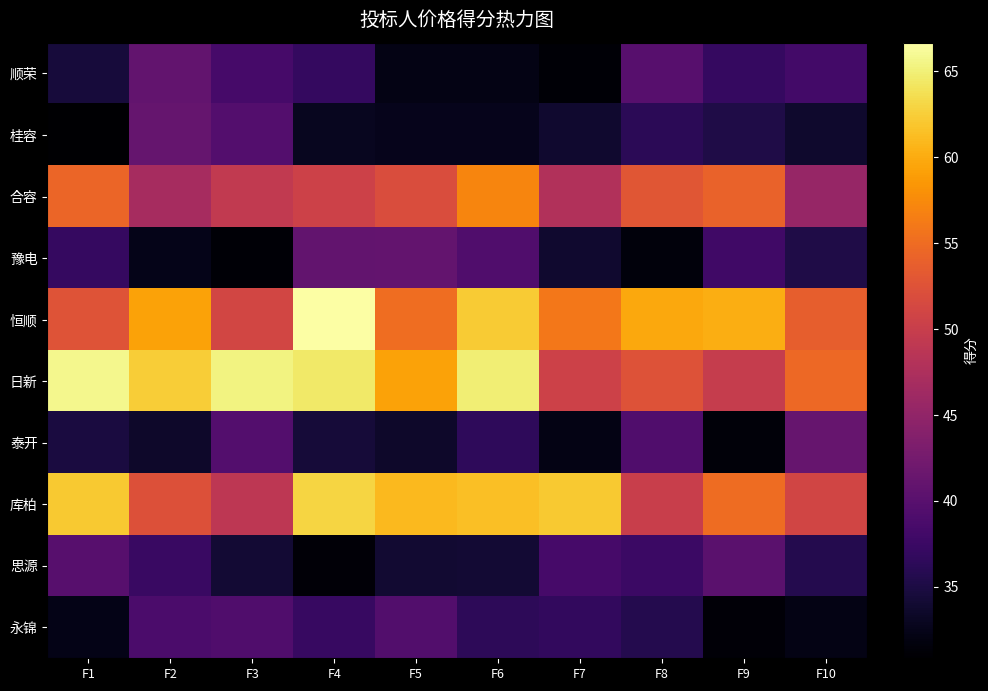

At how many categories does at least one series exceed 46?

10